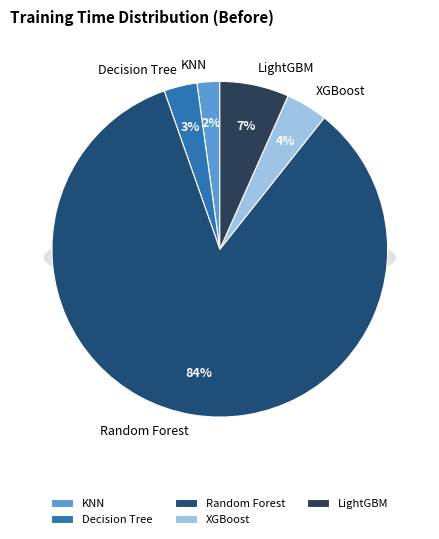

Which category has the biggest portion of the pie?

Random Forest